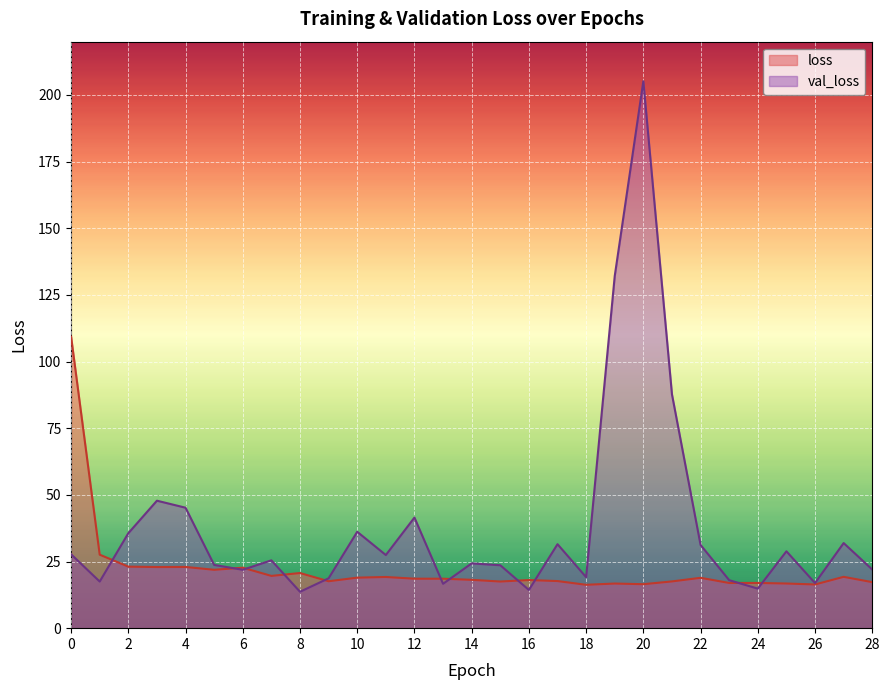

What is the sum of the val_loss values at 8 and 0?

41.4